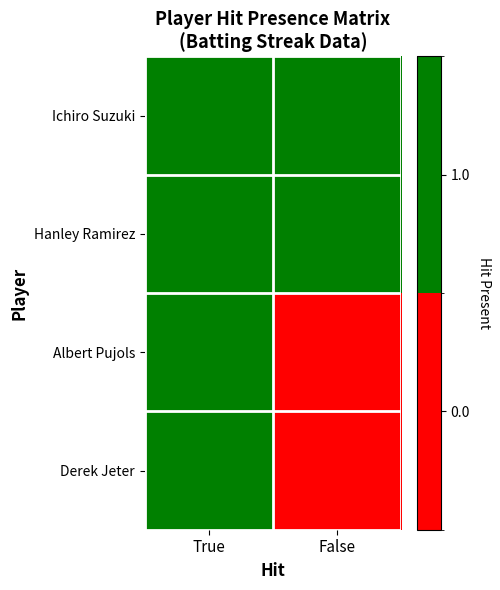

At which category does the chart reach its peak across all series?

True